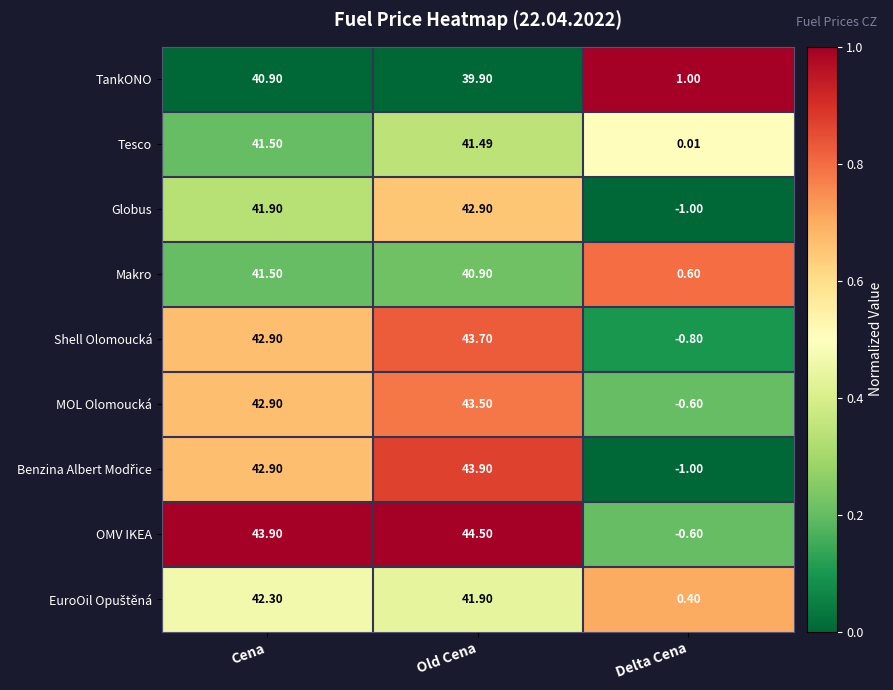

Rank the categories by TankONO value from highest to lowest.

Cena, Old Cena, Delta Cena